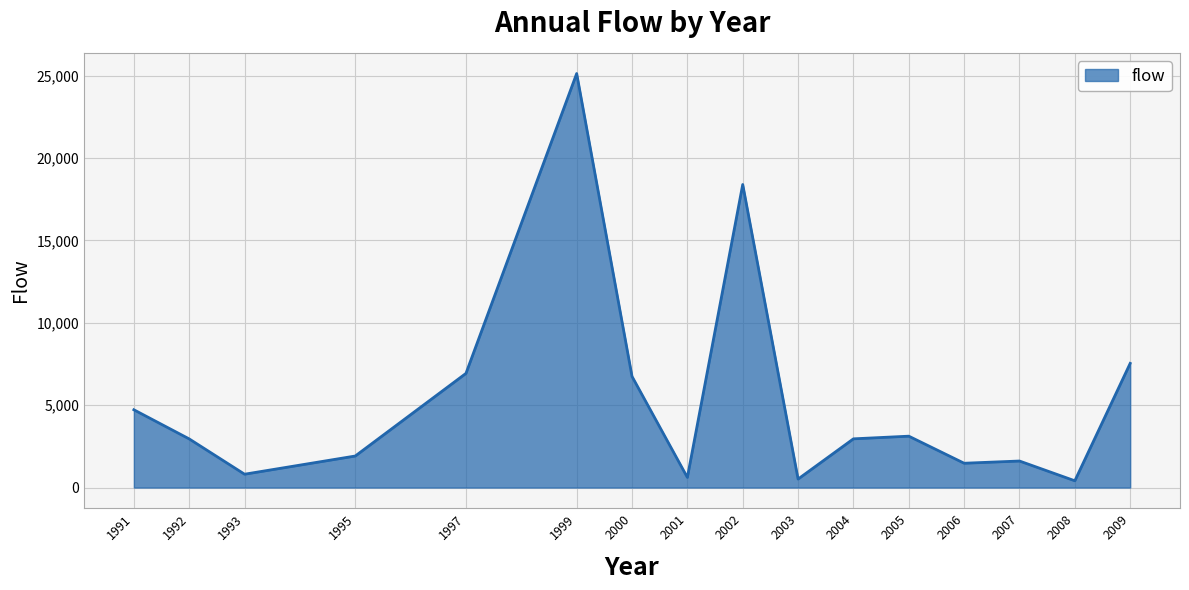

Which label corresponds to the largest value in the chart?

1999